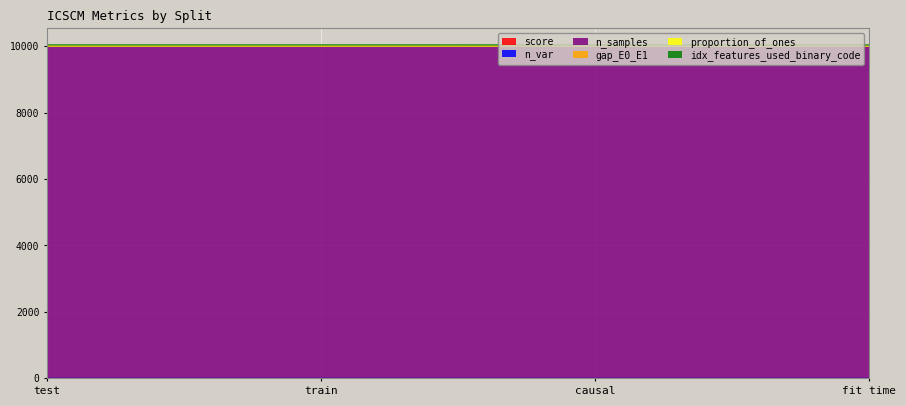

Which category has the lowest value in the n_samples series?

test